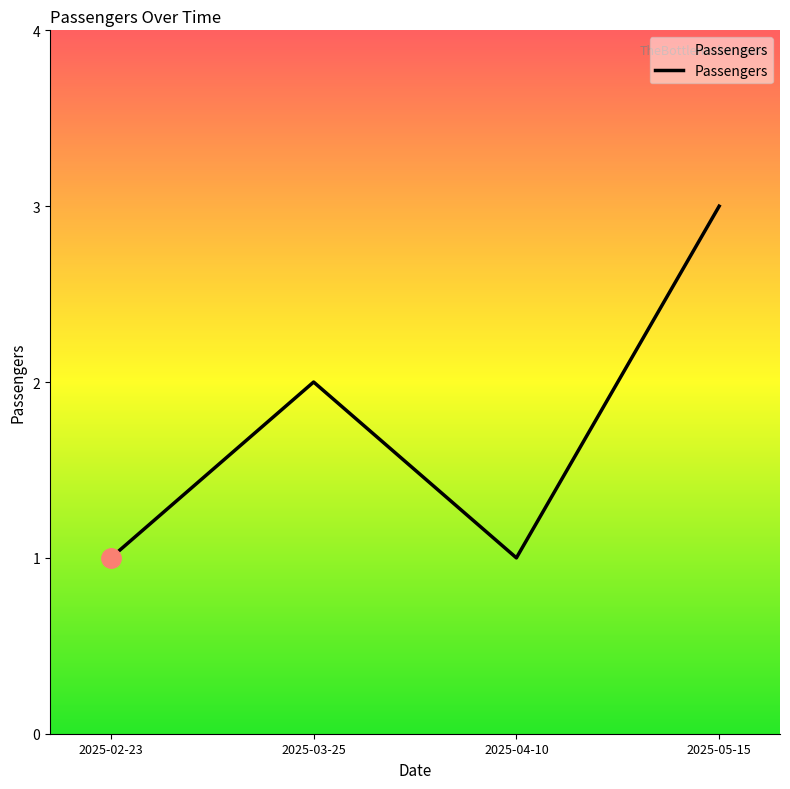

How many distinct data groups are displayed?

1